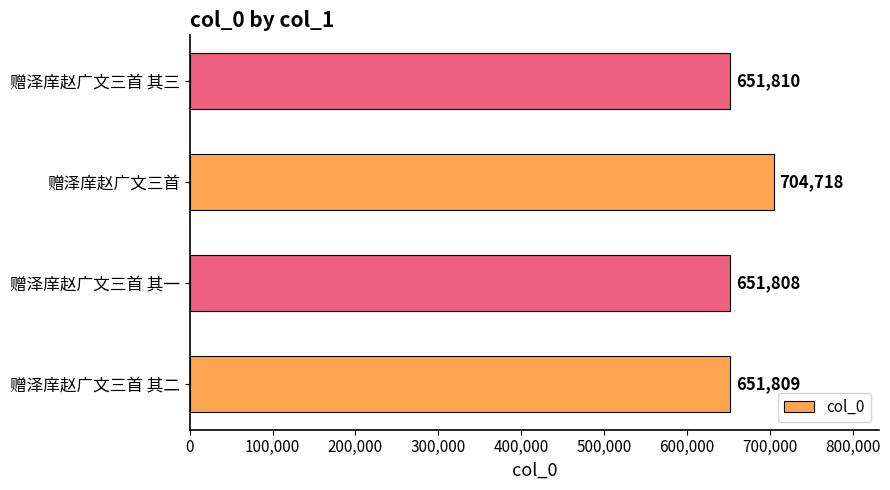

Rank the categories by value from lowest to highest.

赠泽庠赵广文三首 其一, 赠泽庠赵广文三首 其二, 赠泽庠赵广文三首 其三, 赠泽庠赵广文三首